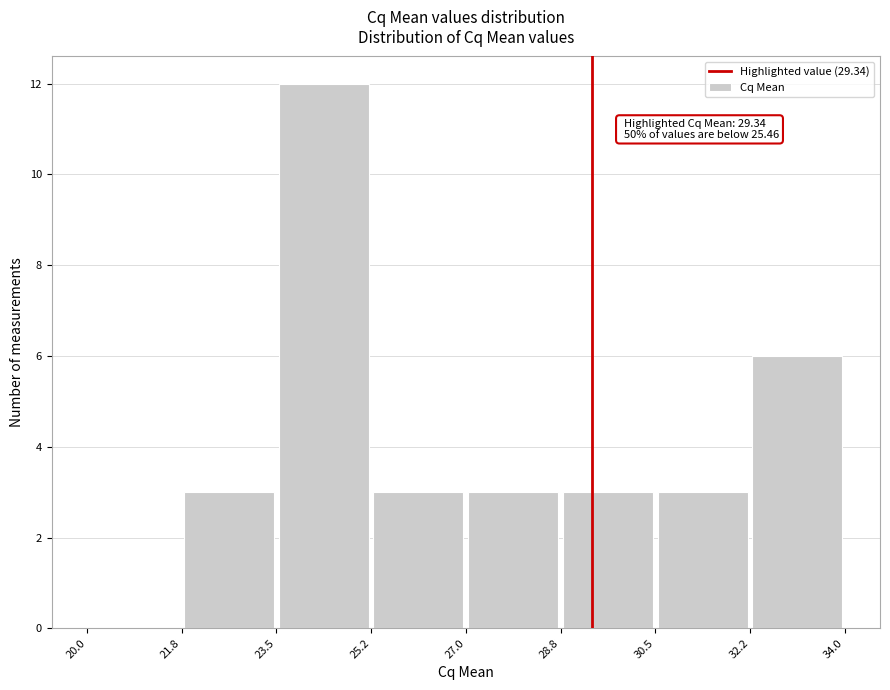

Over which range of the x-axis is the bar tallest?

23.5 to 25.2